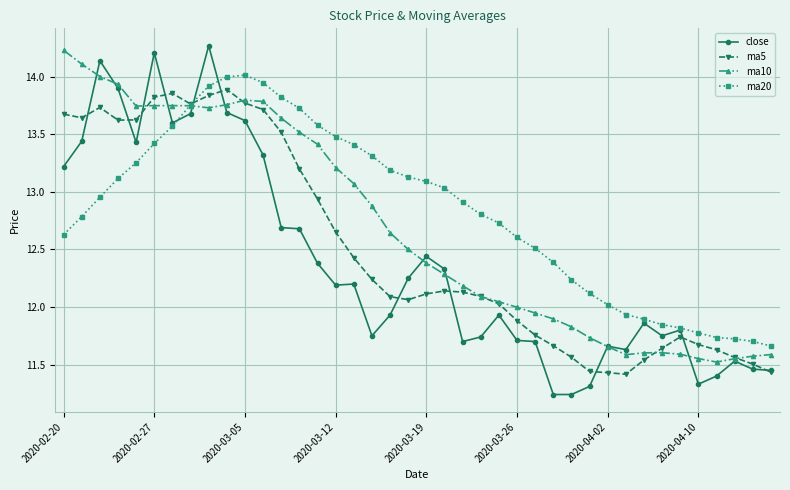

True or false: ma5 and ma10 intersect in this chart.

True